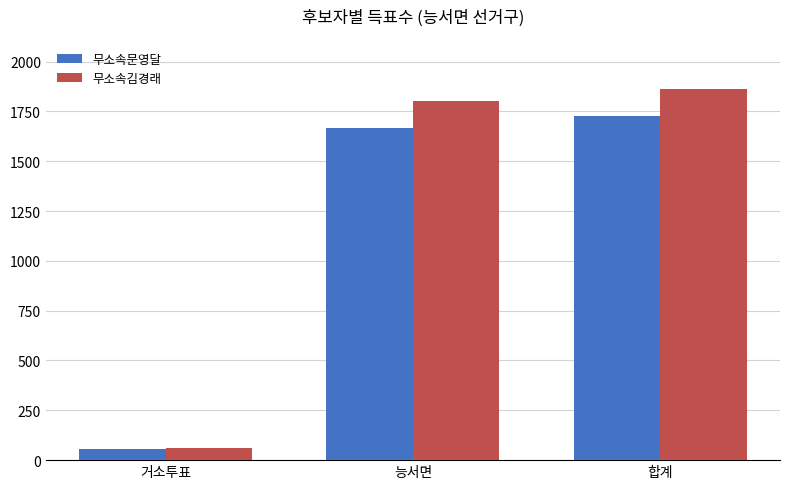

How many bars are there in each group?

2